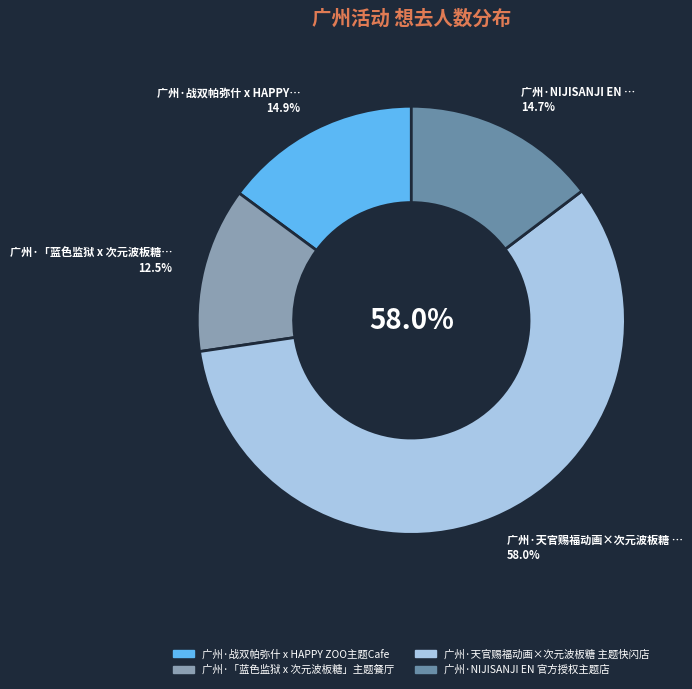

Which category accounts for the majority?

广州·天官赐福动画×次元波板糖 主题快闪店